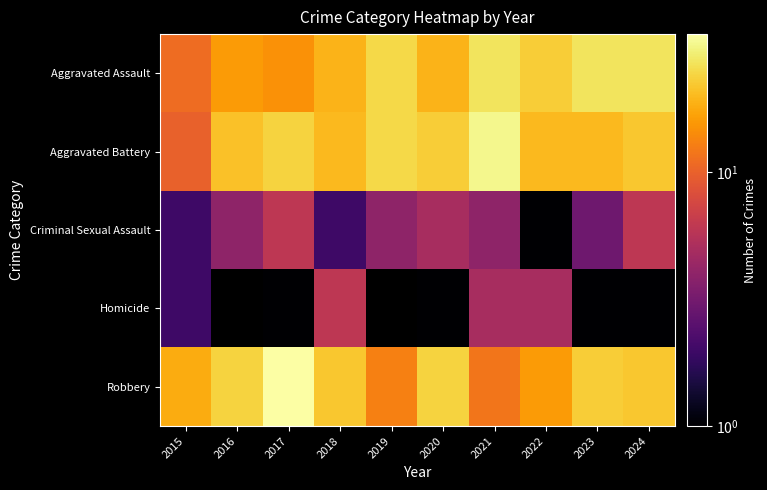

What is the difference between the maximum and second lowest values in the Robbery series?

22.0